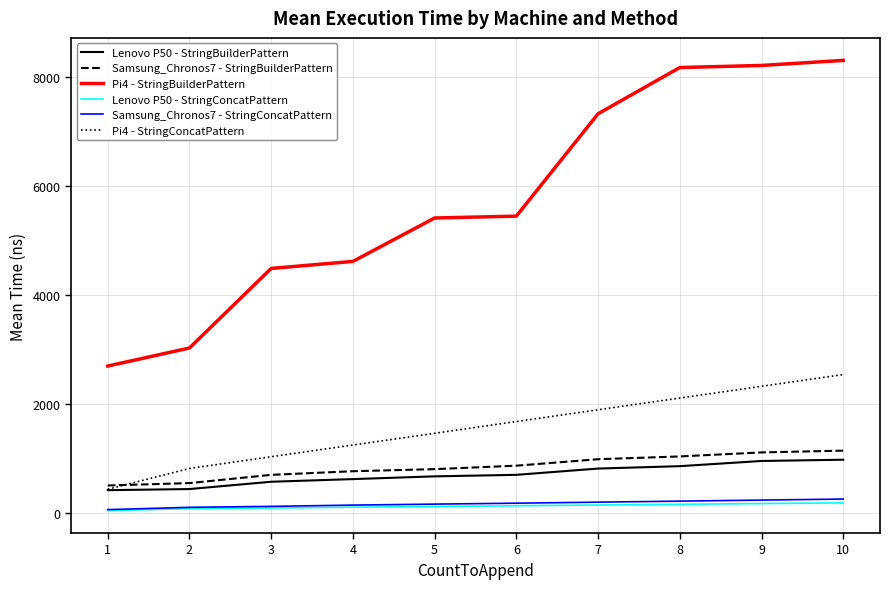

The value of Samsung_Chronos7 - StringBuilderPattern at 9 is 1107.1. True or false?

True